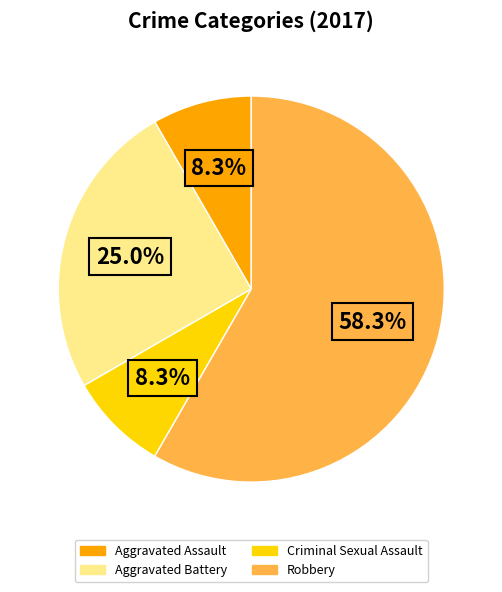

How many slices are in this pie chart?

4